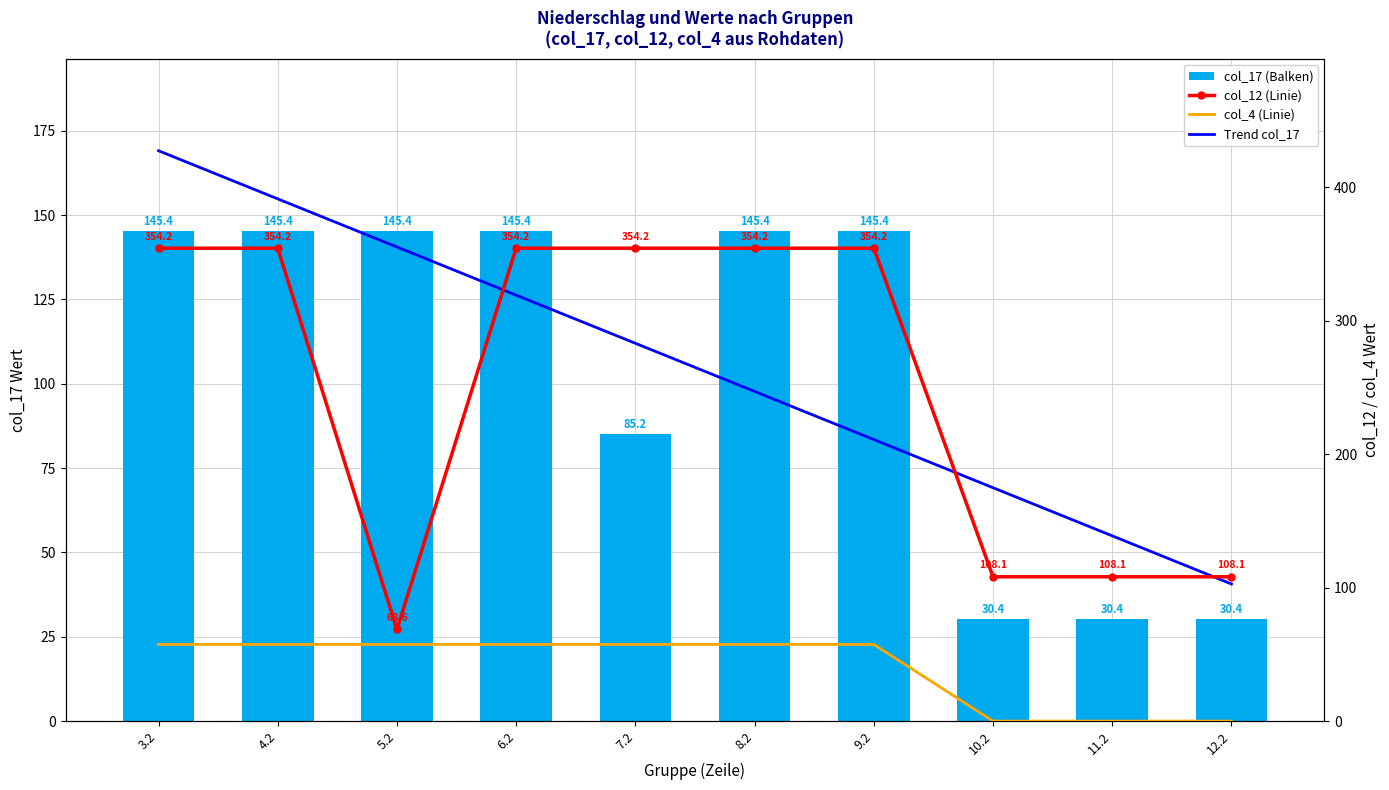

How many data points does each series have?

10